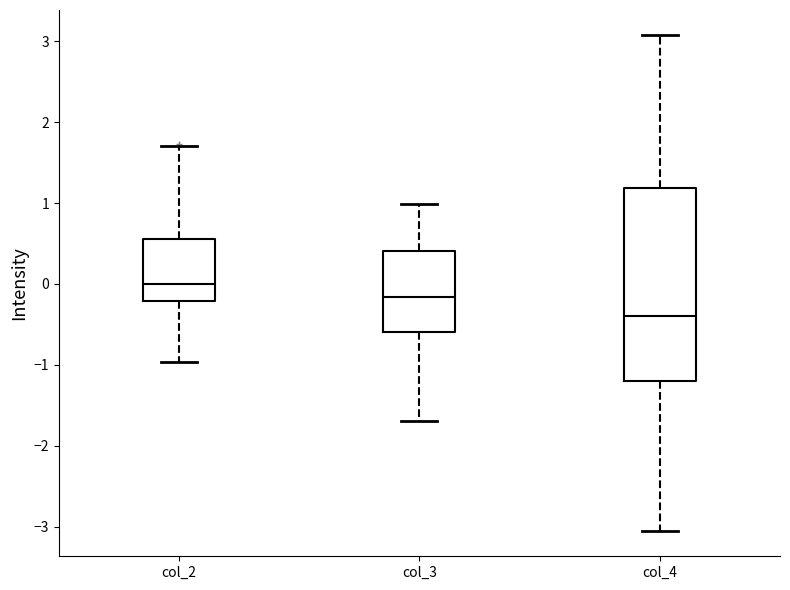

Reading left to right, read every box against the y-axis: the position of its median line, the range the box covers, and the ends of its whiskers. The values are not printed on the chart, so give them approximately, as read against the axis.

col_2: median 0.0, box -0.2 to 0.6, whiskers -1.0 to 1.7
col_3: median -0.2, box -0.6 to 0.4, whiskers -1.7 to 1.0
col_4: median -0.4, box -1.2 to 1.2, whiskers -3.1 to 3.1